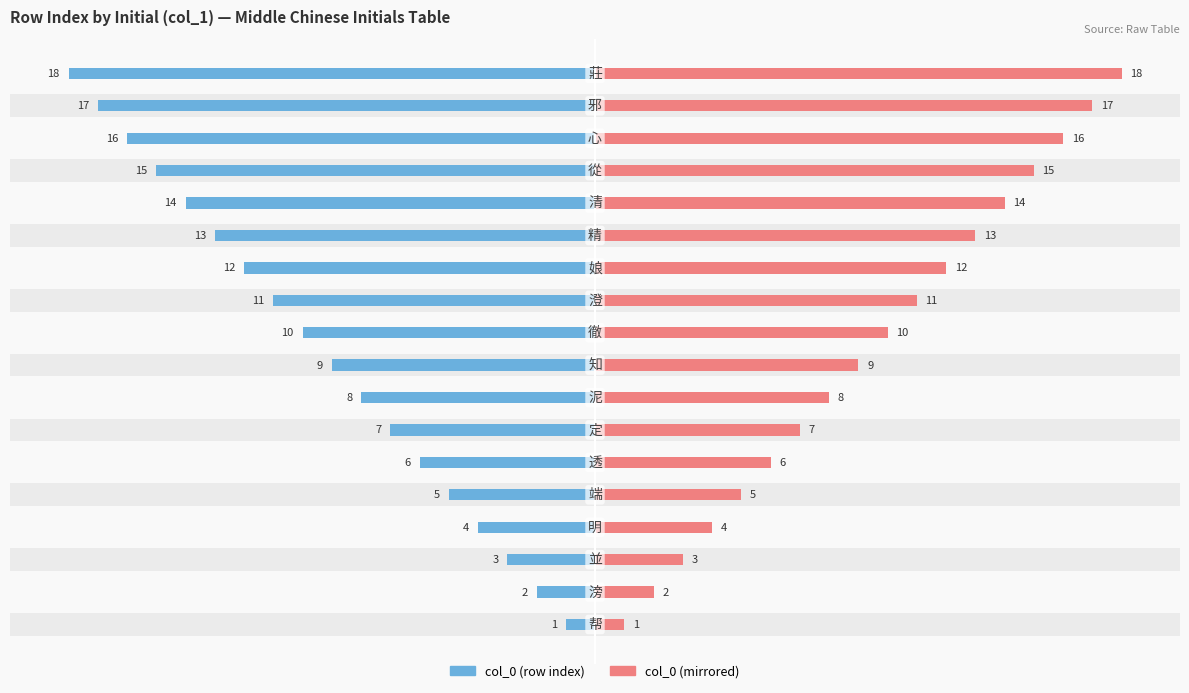

List the series in order of their overall mean, highest first.

col_0 (mirrored), col_0 (row index)